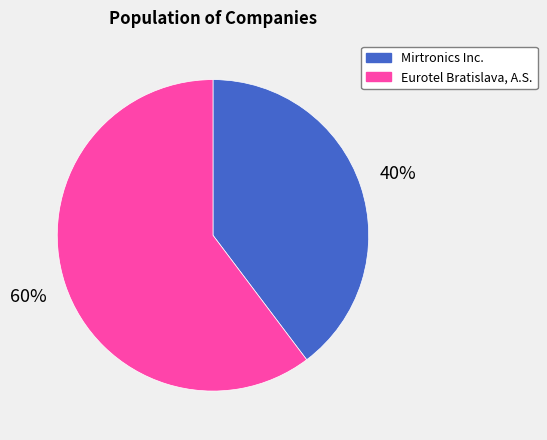

Rank the categories by value from lowest to highest.

Mirtronics Inc., Eurotel Bratislava, A.S.